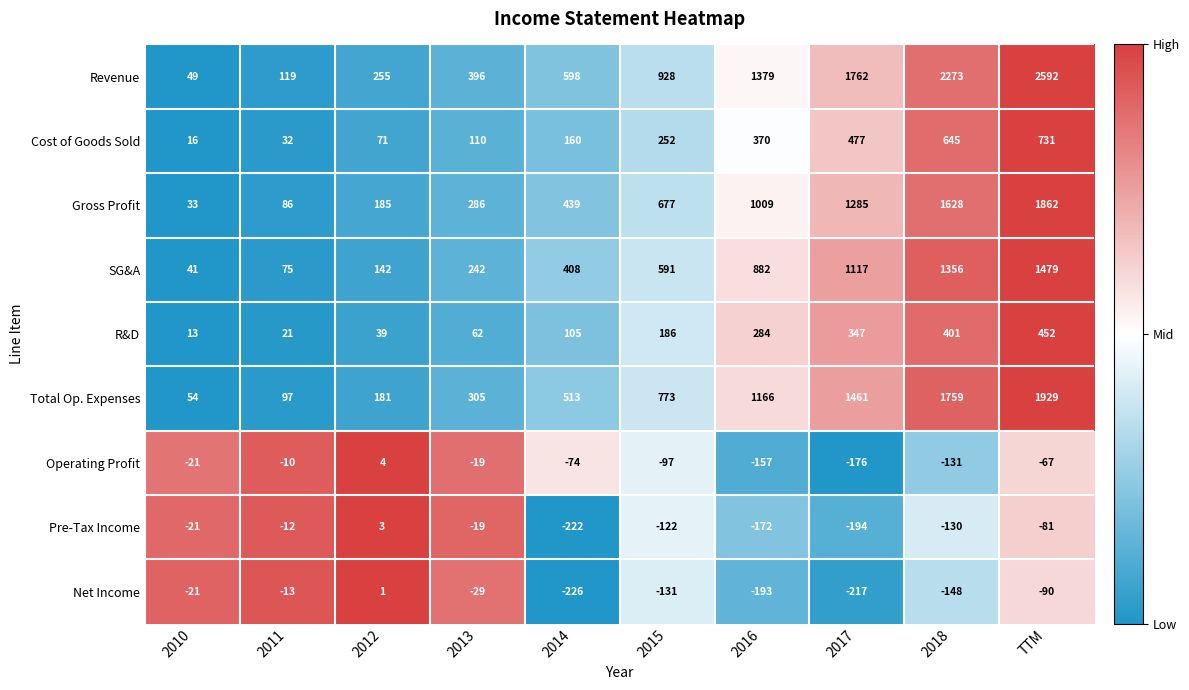

What is the difference between the maximum and second lowest values in the Total Op. Expenses series?

1832